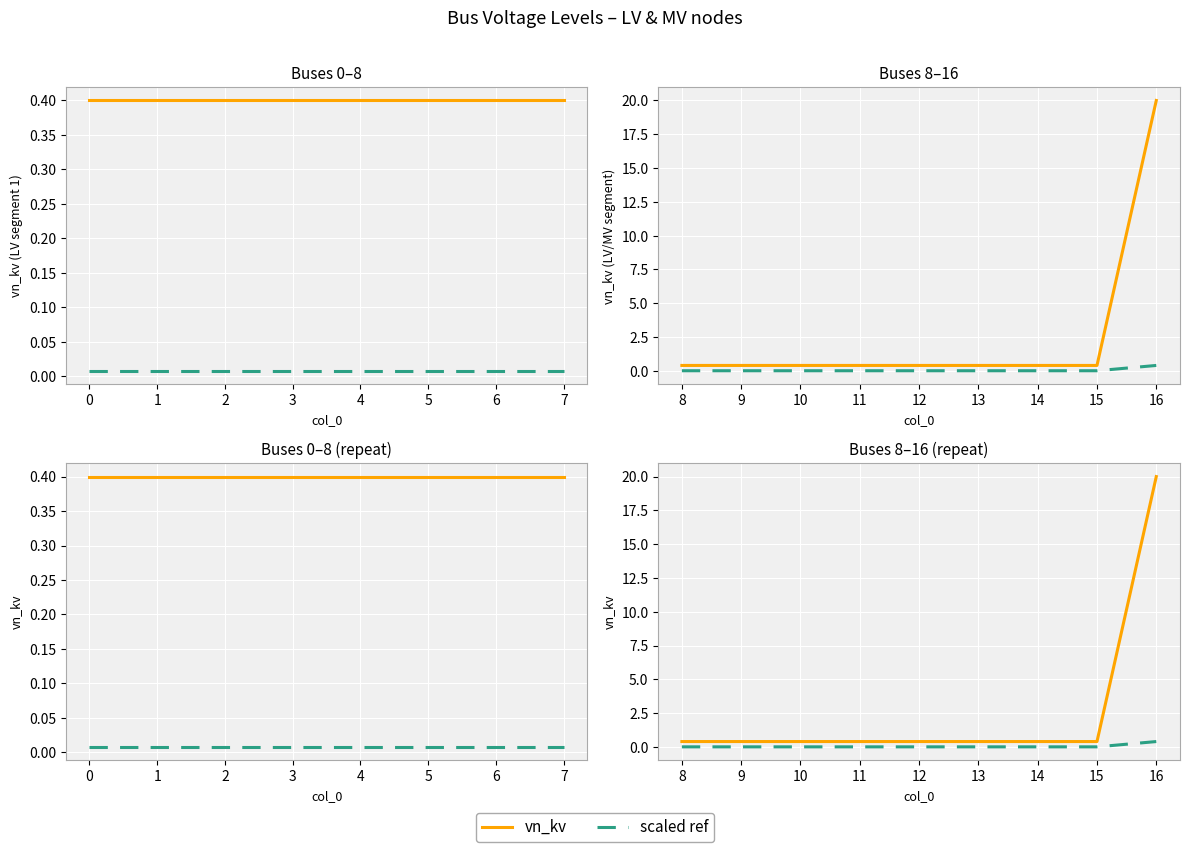

True or false: scaled ref and vn_kv intersect in this chart.

False